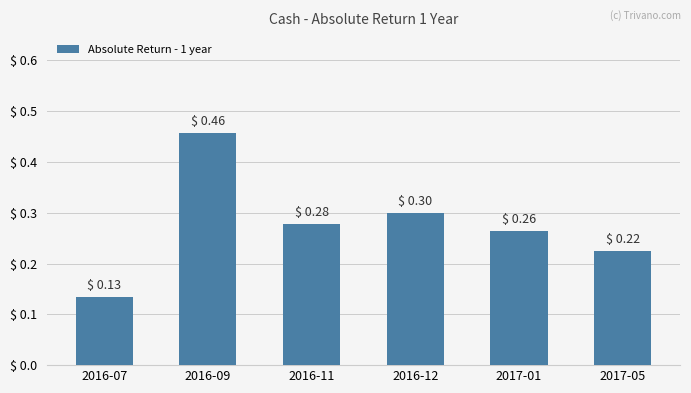

At which category does the chart reach its minimum across all series?

2016-07